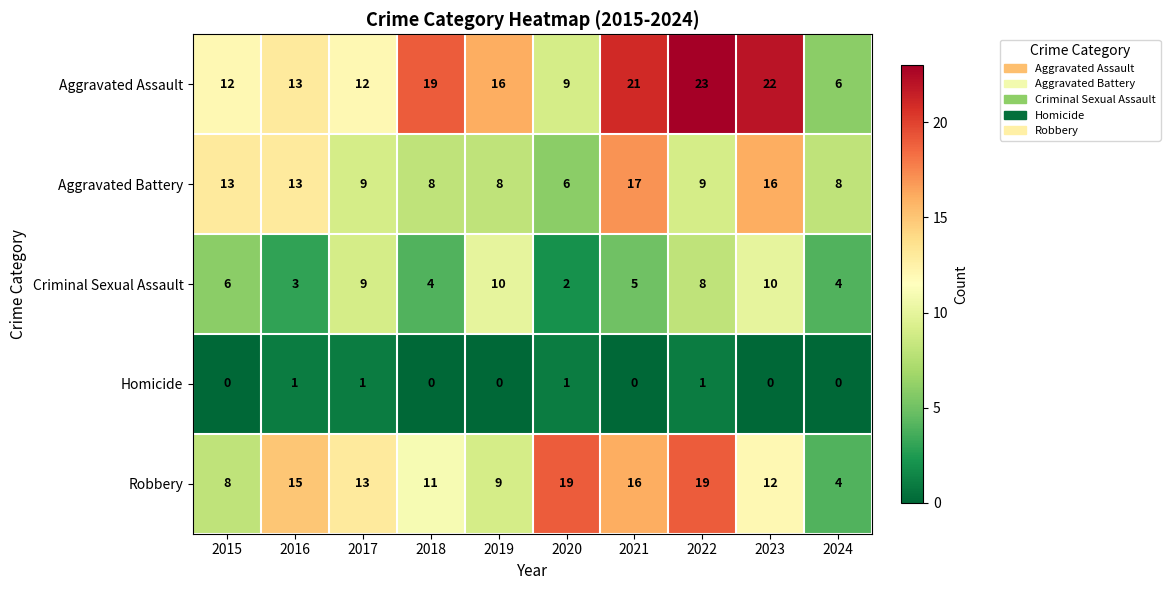

The value of Aggravated Battery at 2020 is 3. True or false?

False